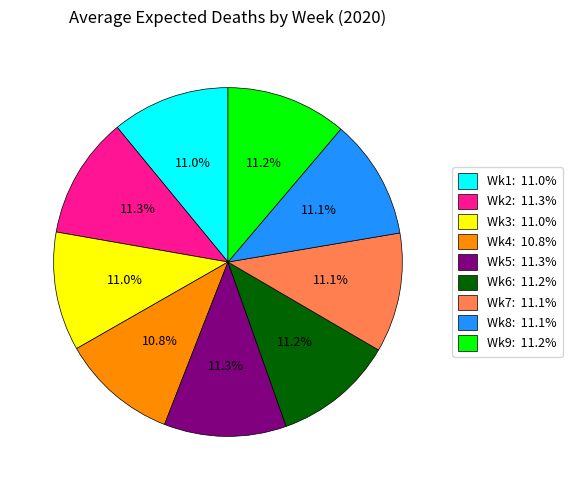

Is there a majority slice in this chart?

No